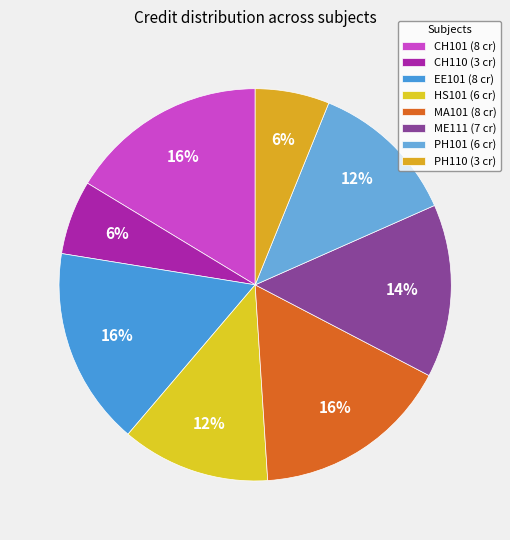

Approximately how many times larger is the value at PH101 compared to ME111?

0.9